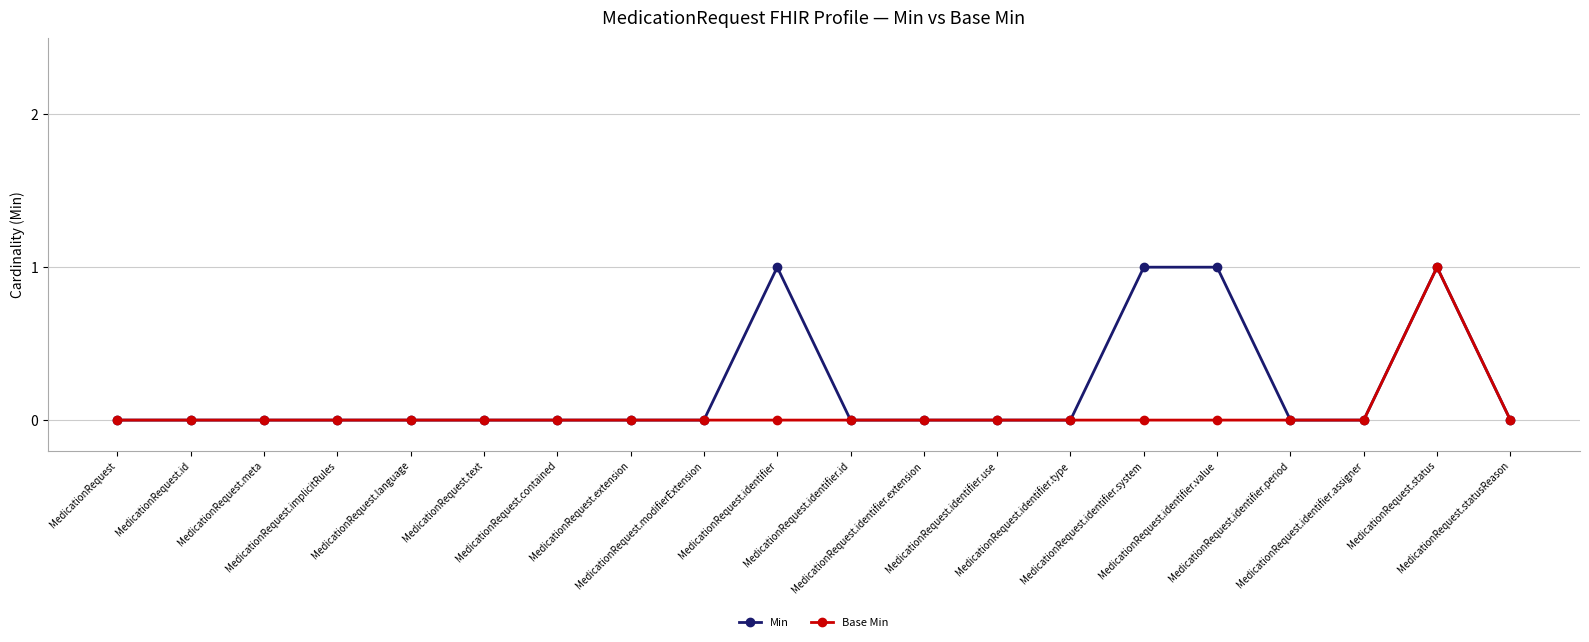

What position from the right is MedicationRequest.identifier.value?

5